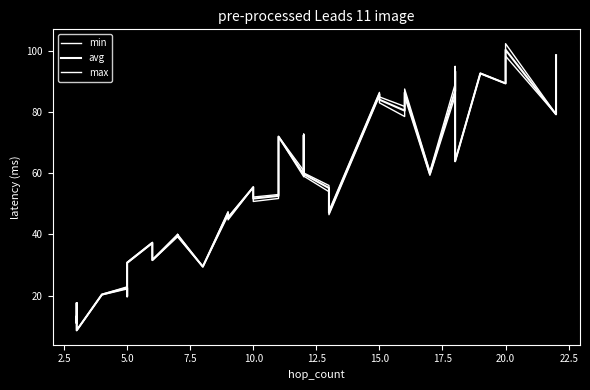

What is the difference between the maximum and second lowest values in the min series?

87.4